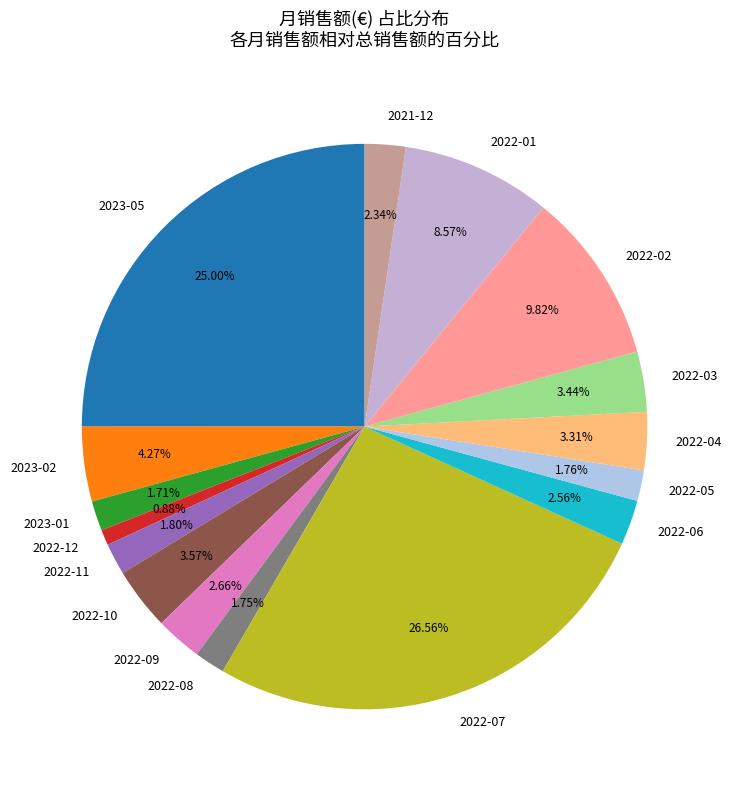

Does 2022-08 account for over 50% of the chart?

No